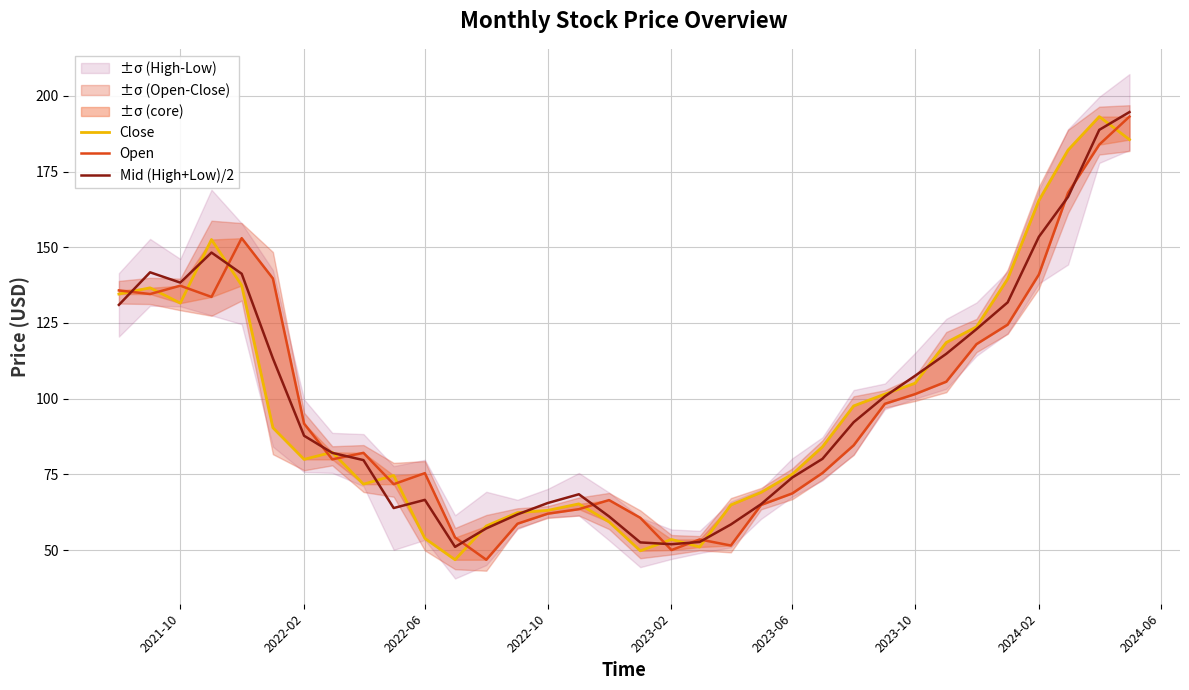

Which series has the largest range (max minus min)?

Close